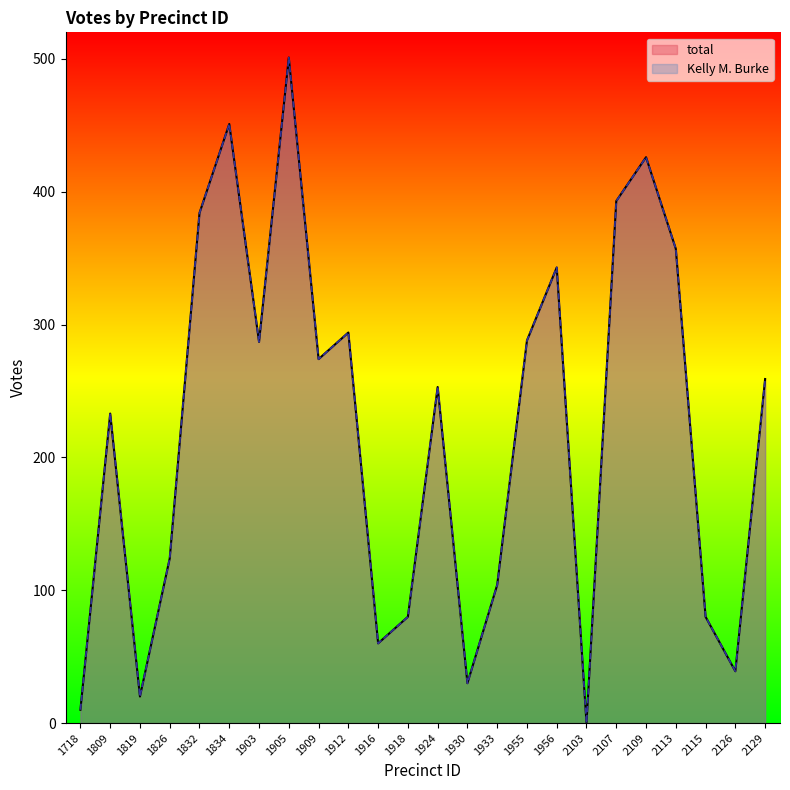

How many interior local peaks does the Kelly M. Burke series have?

7